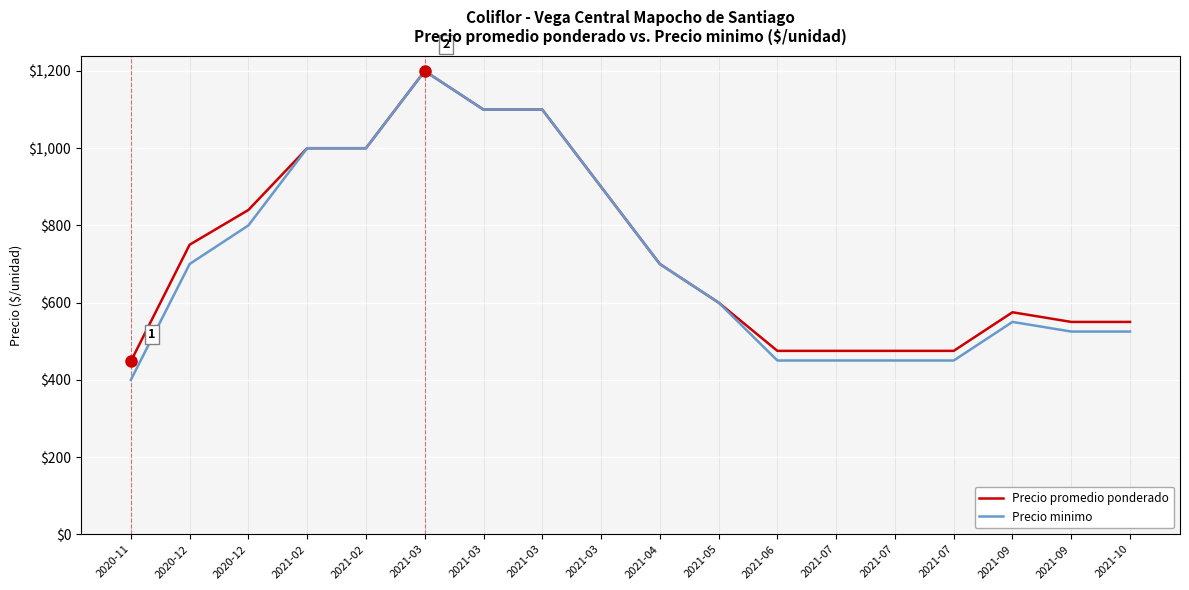

Rank the series by their maximum value, from lowest to highest.

Precio promedio ponderado, Precio minimo